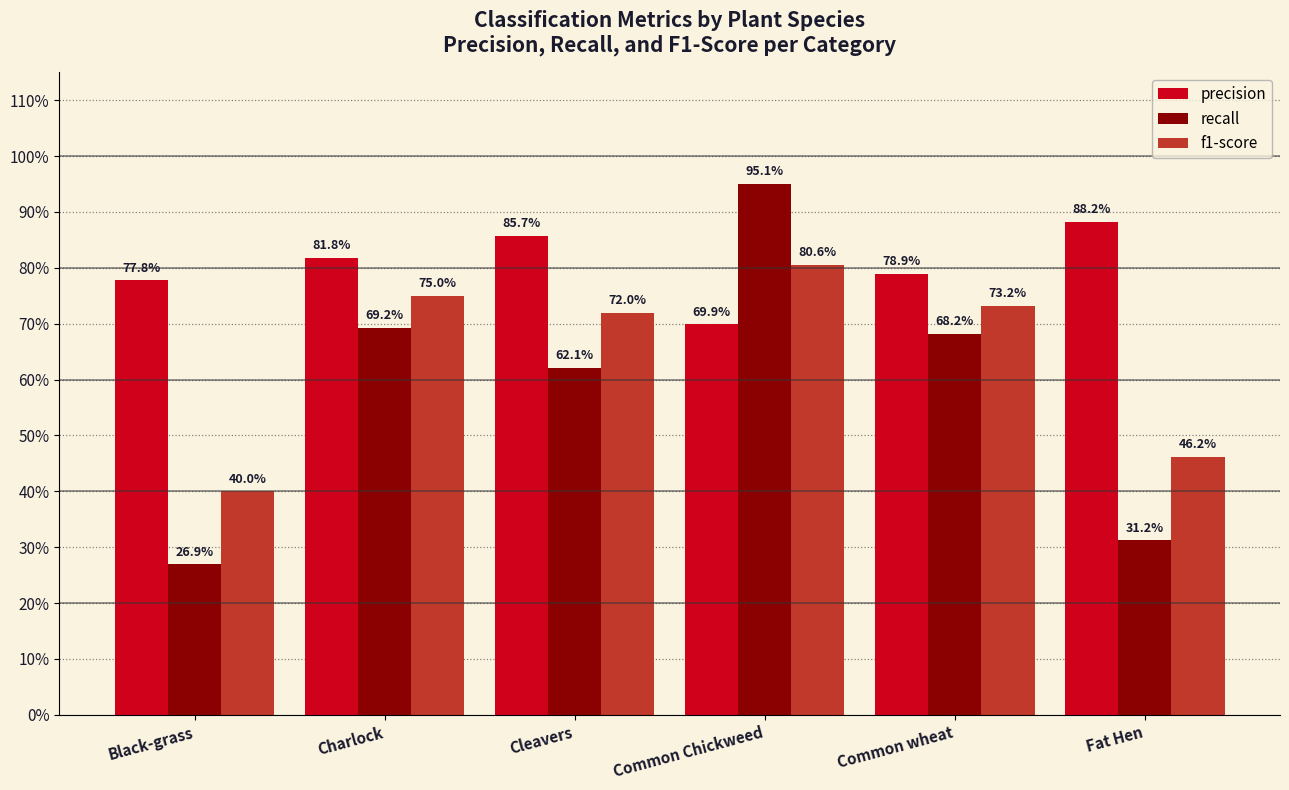

Which series has the largest range (max minus min)?

recall